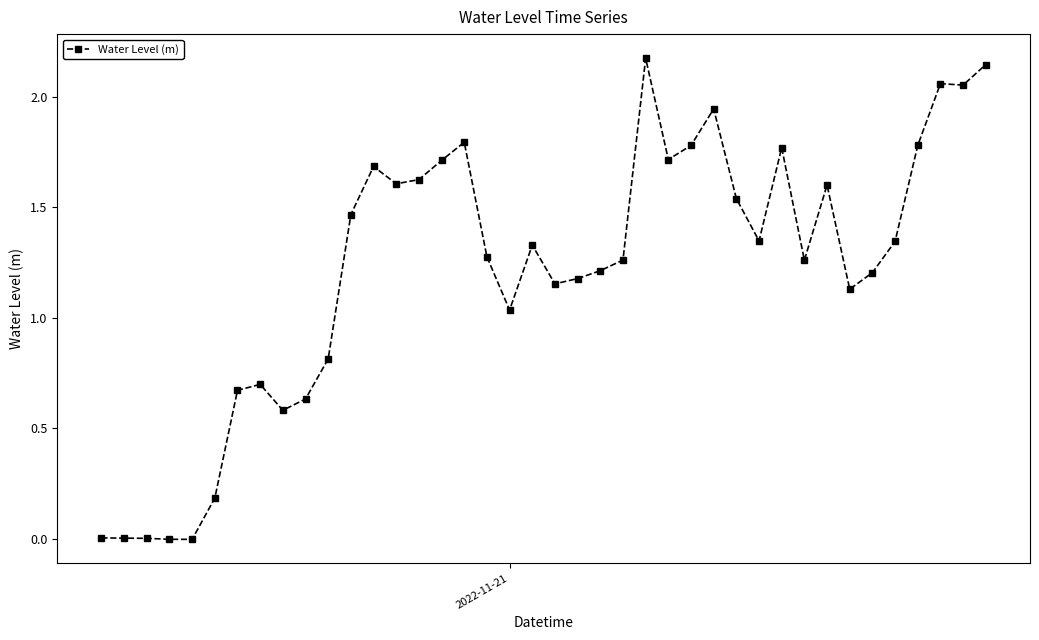

True or false: there are more than 2 points higher than both neighbors.

True